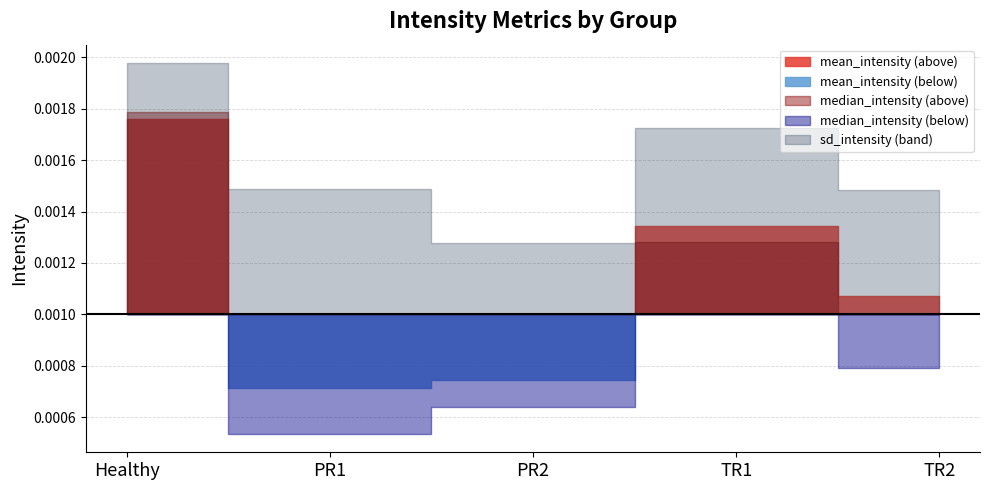

Where is mean_intensity nearest to the value 0?

PR1